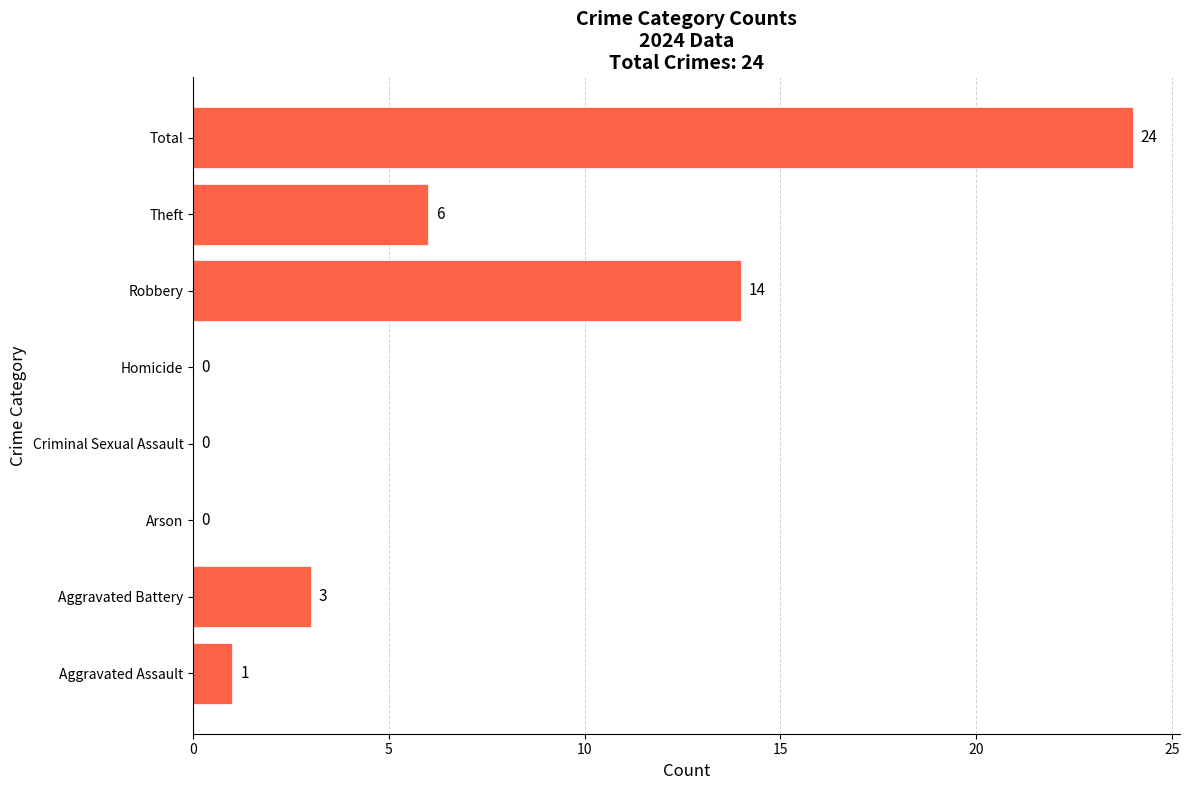

At which category does the chart reach its peak across all series?

Total